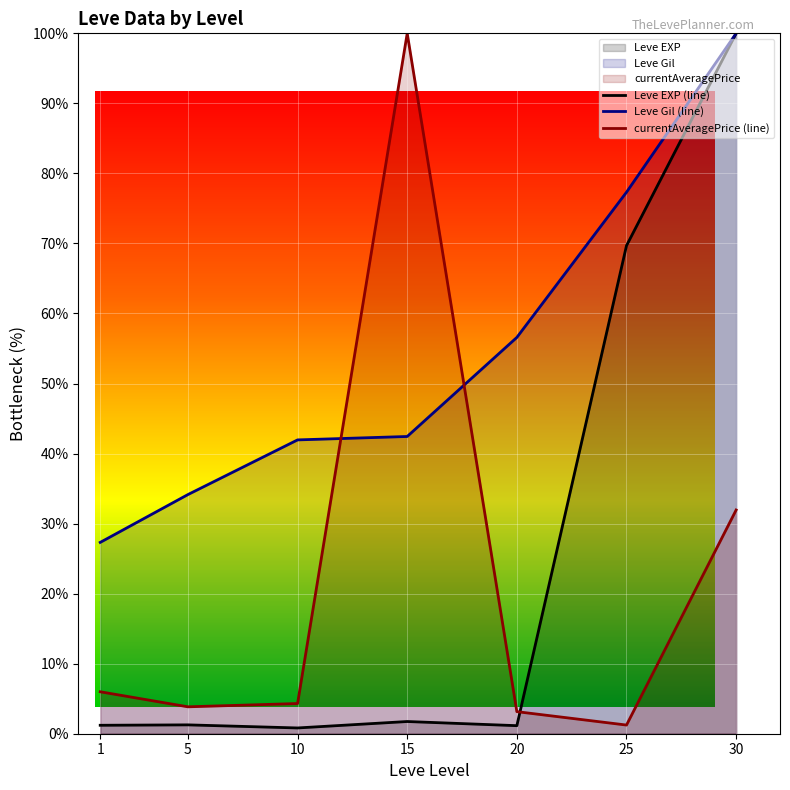

What is the lowest value of the Leve Gil (line) series?

27.3